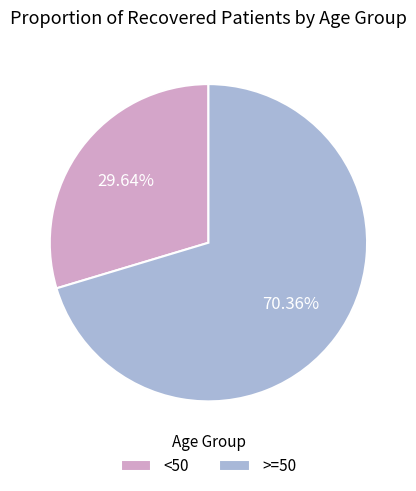

Which category has the smallest portion of the pie?

<50